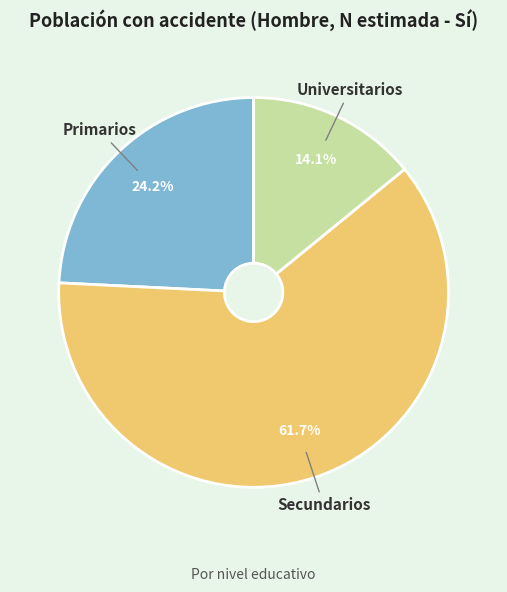

How many segments does this pie chart have?

3